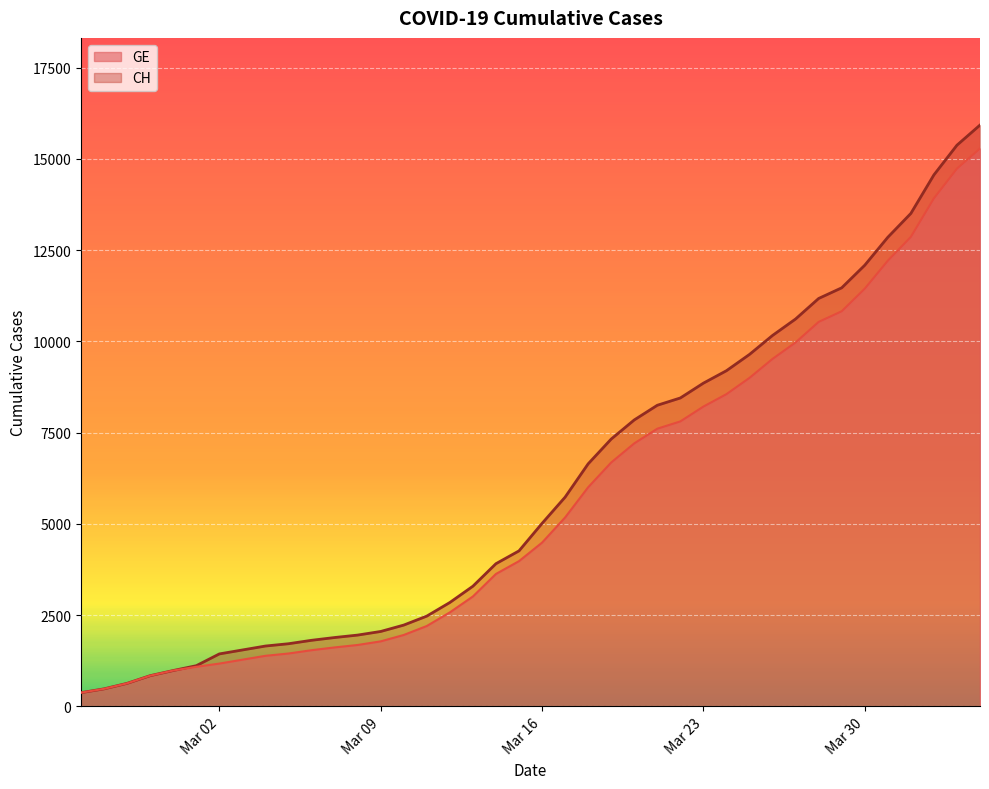

What is the lowest value of the CH series?

375